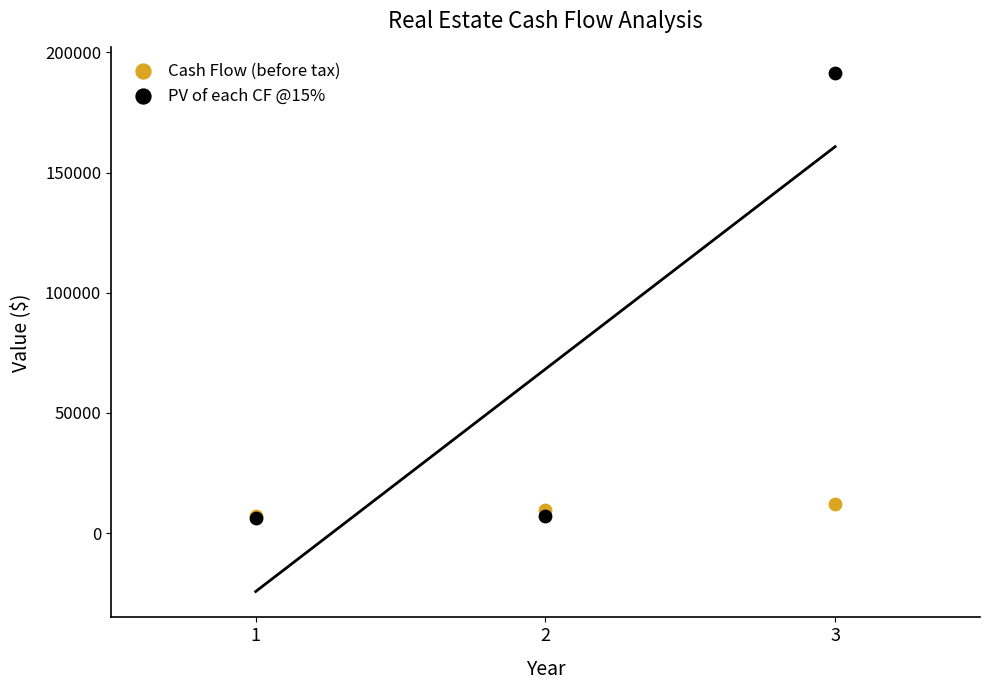

Across all series, what Y value is closest to 98757?

12155